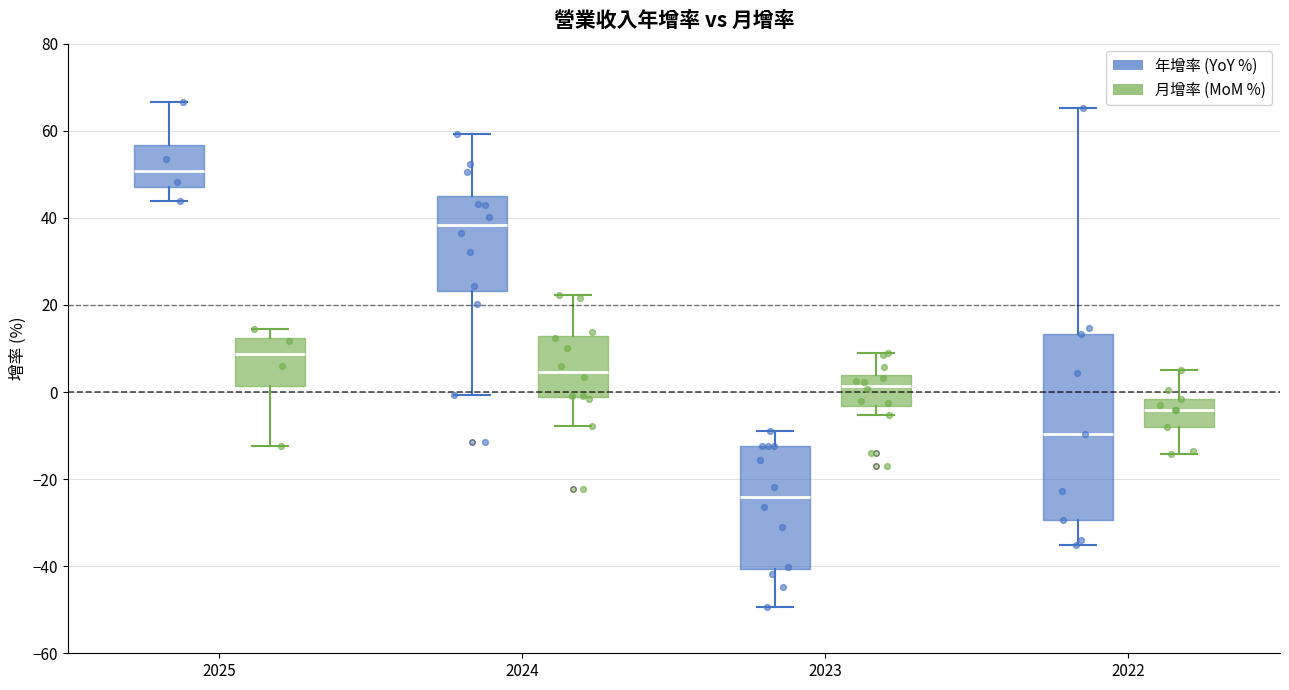

Where does the lower whisker of the box for 2023 (年增率 (YoY %)) end on the y-axis? The values are not printed on the chart, so give them approximately, as read against the axis.

-50